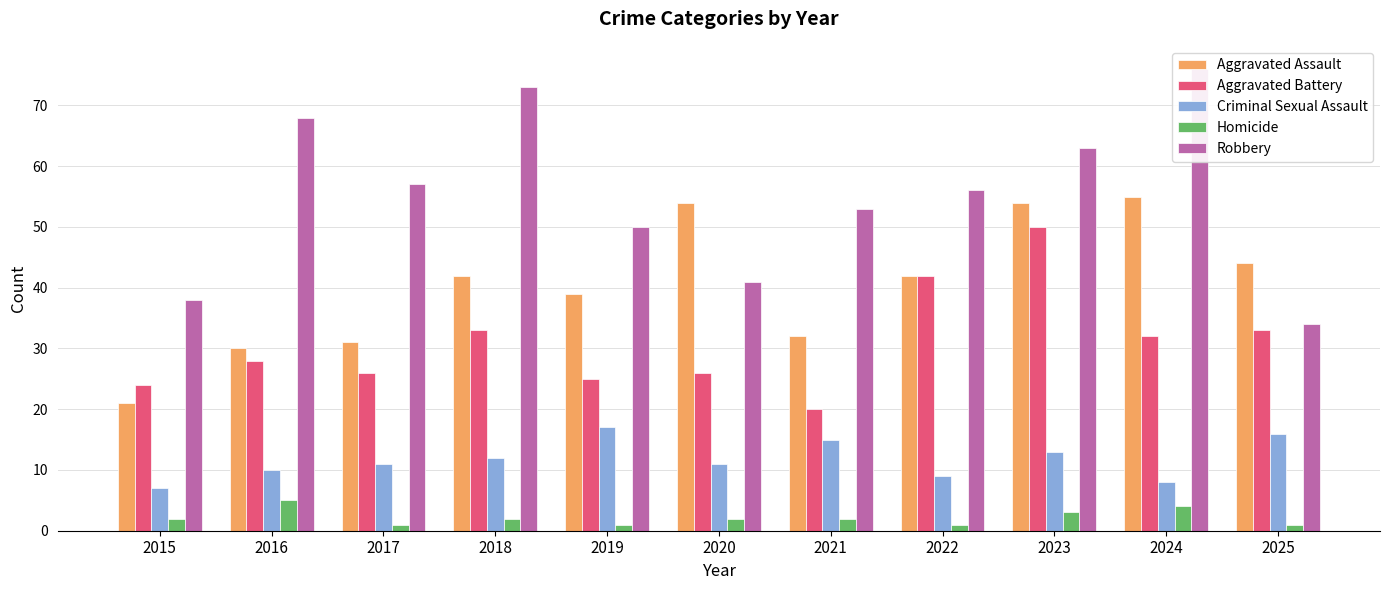

True or false: Criminal Sexual Assault has a value of 15 at 2020.

False